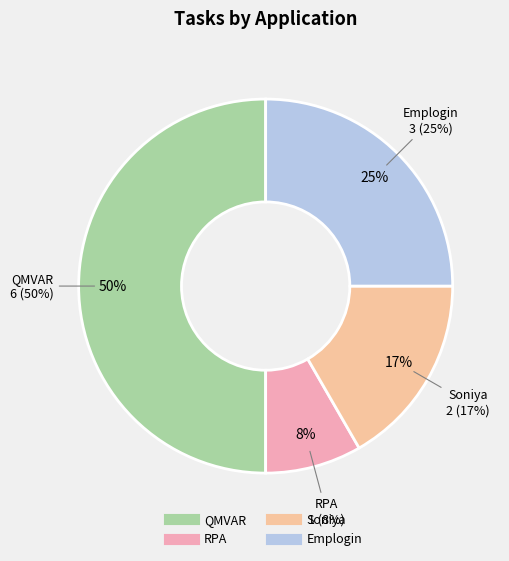

Between QMVAR and Soniya, which is larger?

QMVAR